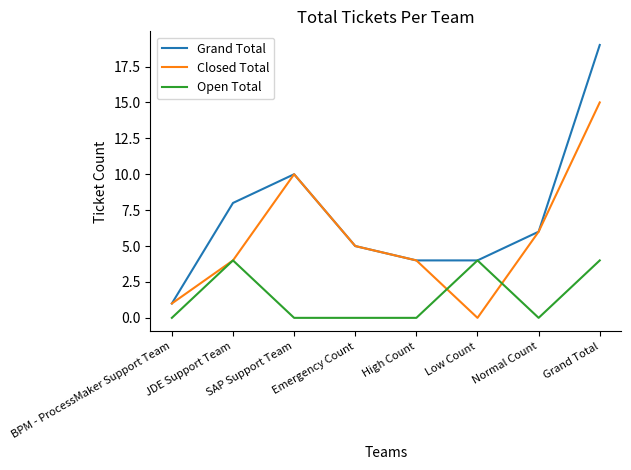

What are all the series names shown in the legend?

Grand Total, Closed Total, Open Total